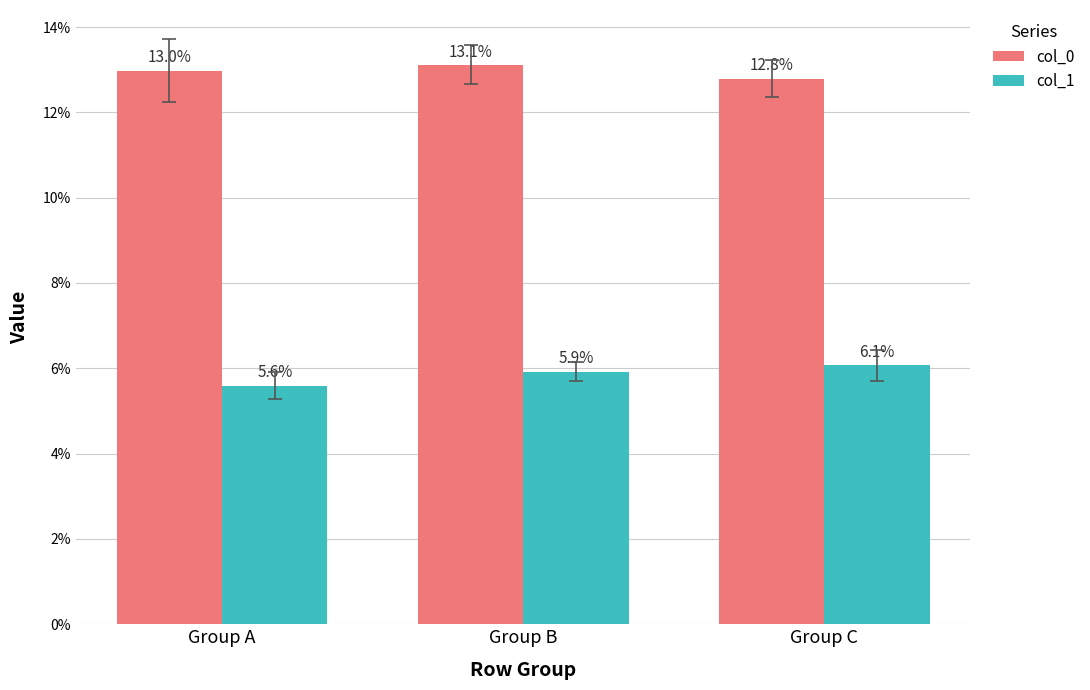

What is the maximum value shown in the chart?

0.1